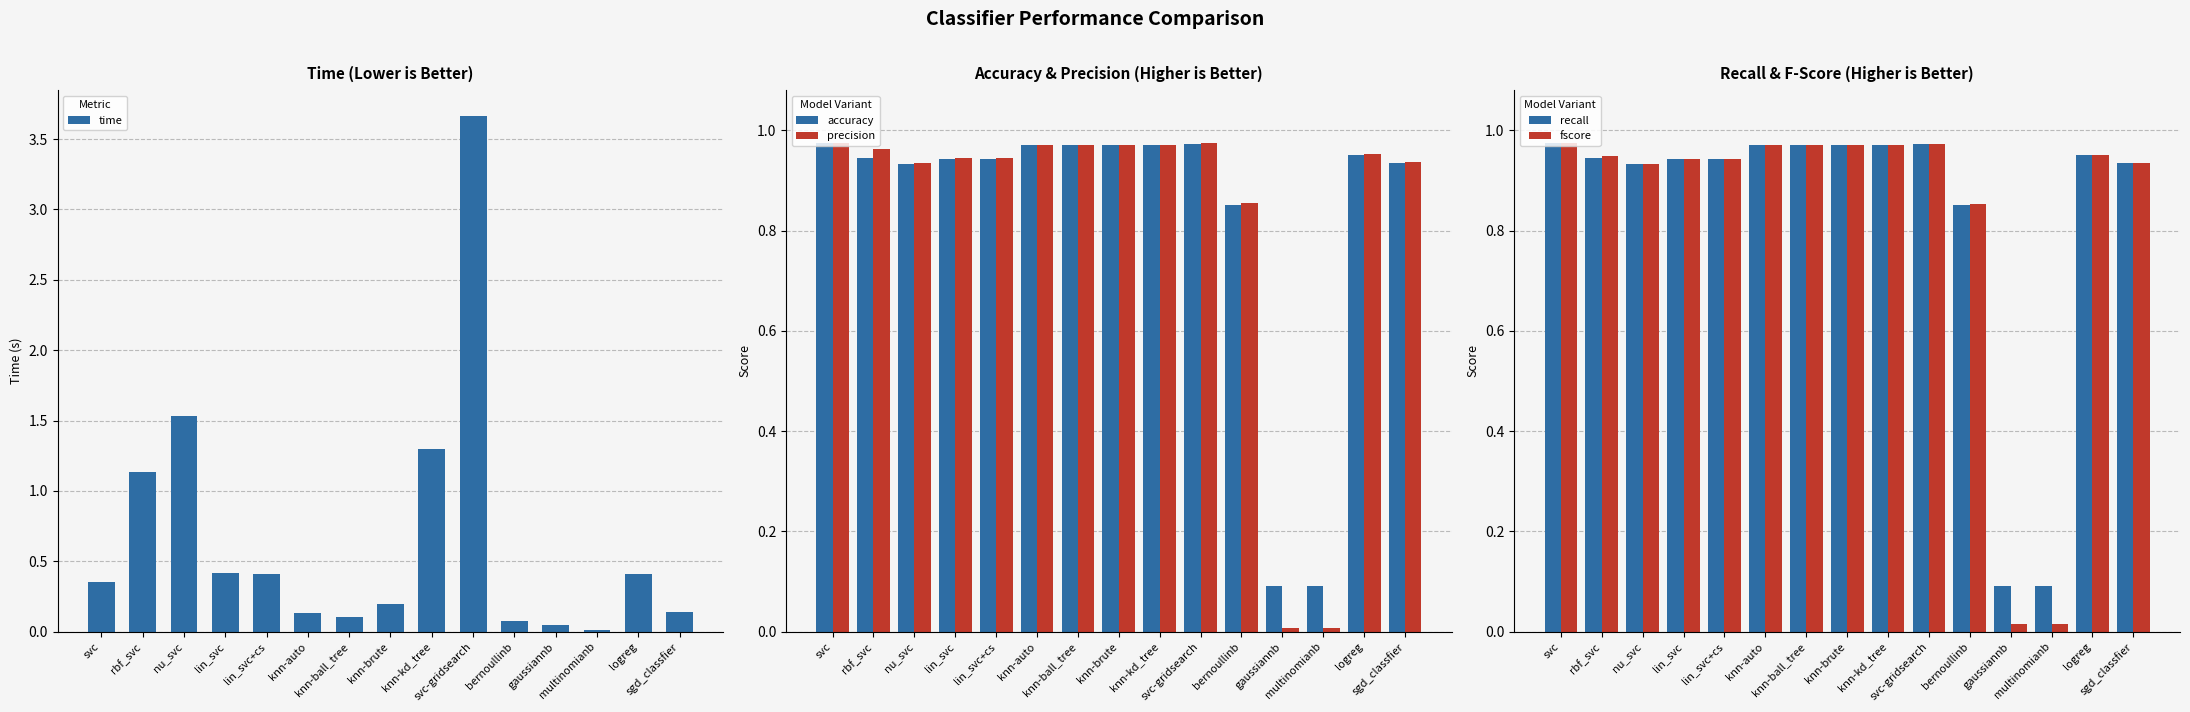

List the series in order of their peak value, lowest first.

accuracy, recall, fscore, precision, time